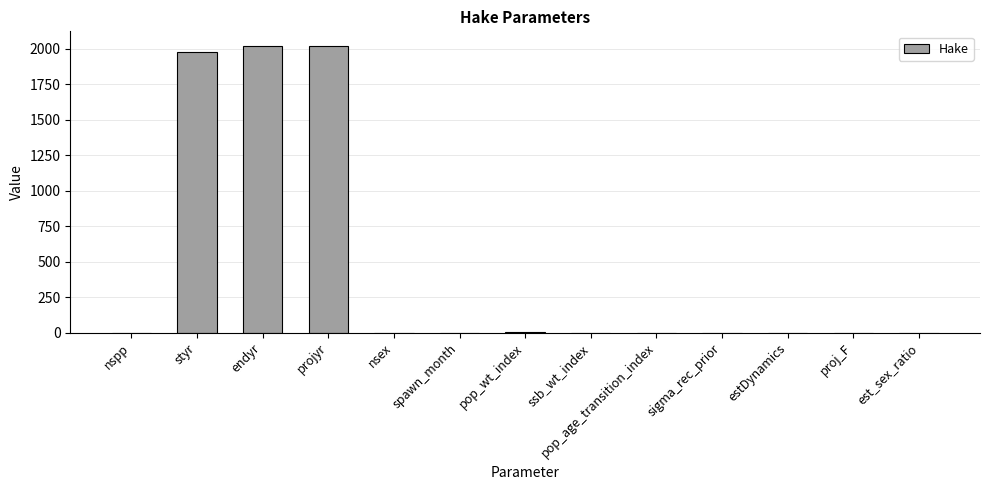

Count the number of data series in this chart.

1